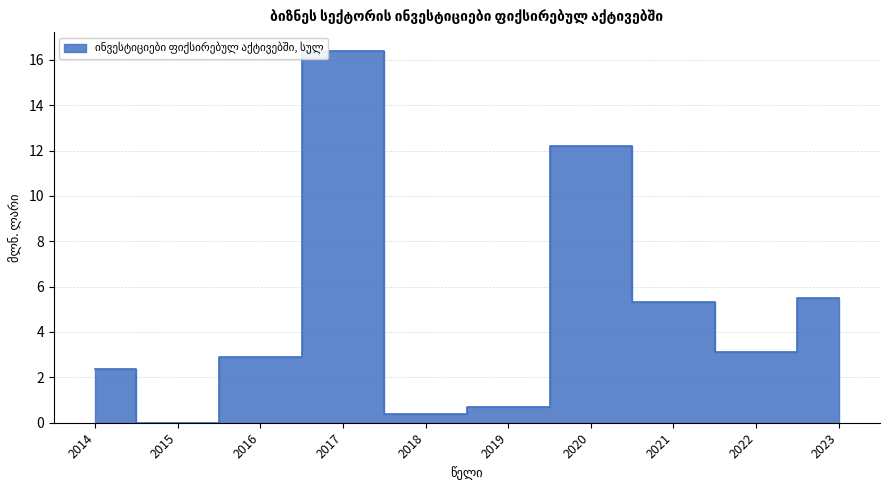

At which label is the value closest to 8?

2023